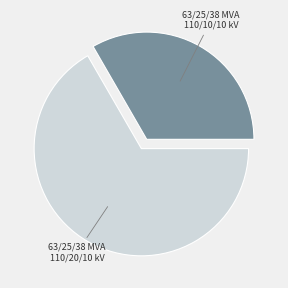

Is there a majority slice in this chart?

Yes